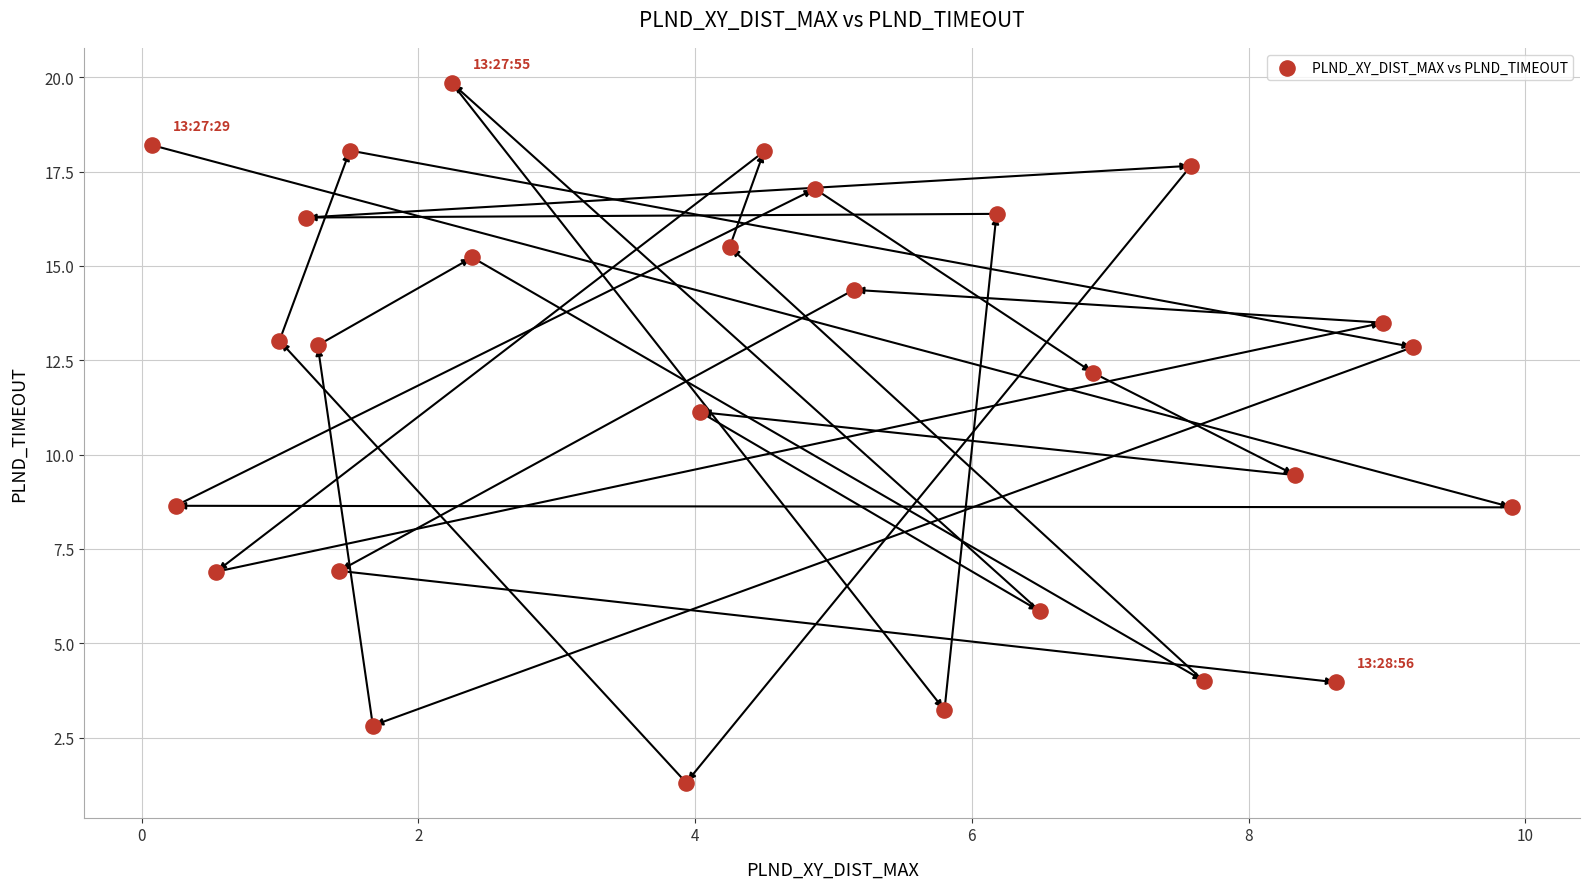

What is the range of Y values (max minus min)?

18.5